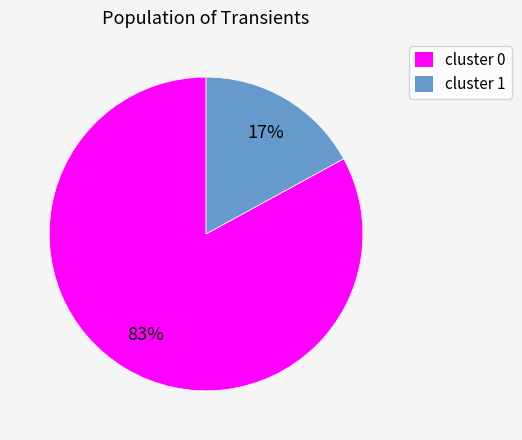

Do cluster 0 and cluster 1 together represent more than half of the pie?

Yes